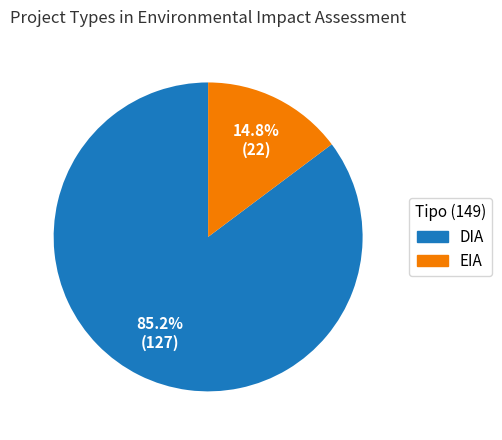

To the nearest percent, what is the combined percentage of DIA and EIA?

100%